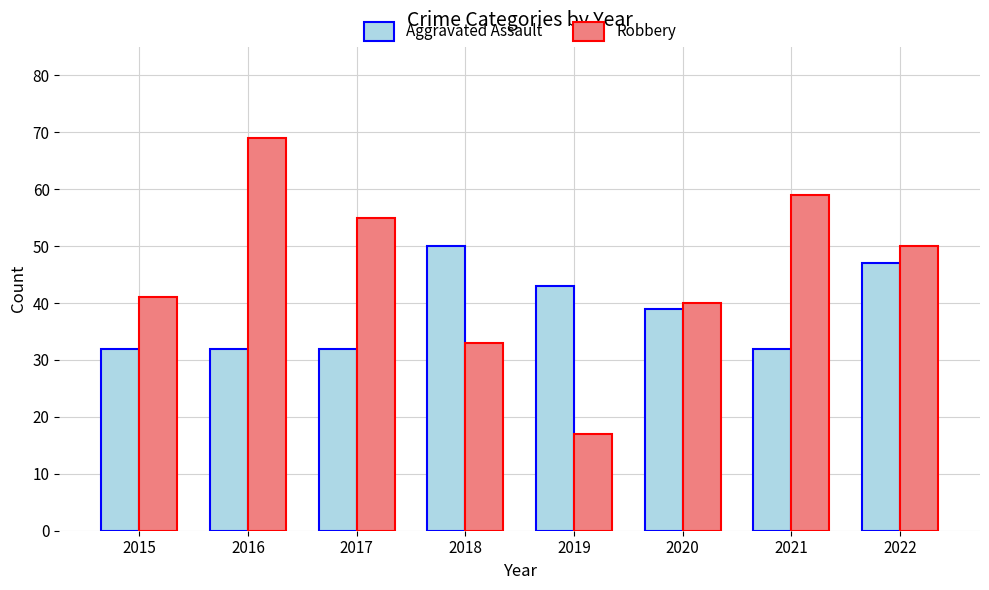

Reading left to right, what are all the values shown in this chart?

Aggravated Assault: 32	32	32	50	43	39	32	47
Robbery: 41	69	55	33	17	40	59	50